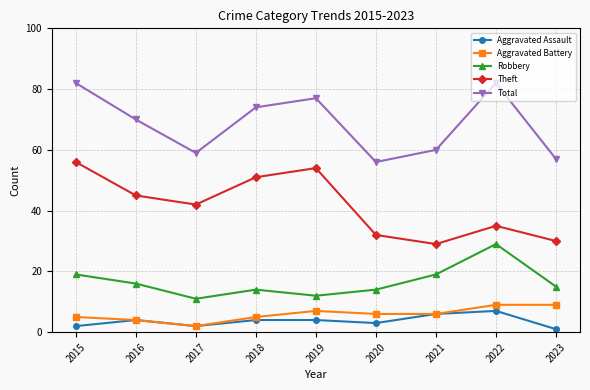

Which category has the lowest value in the Robbery series?

2017